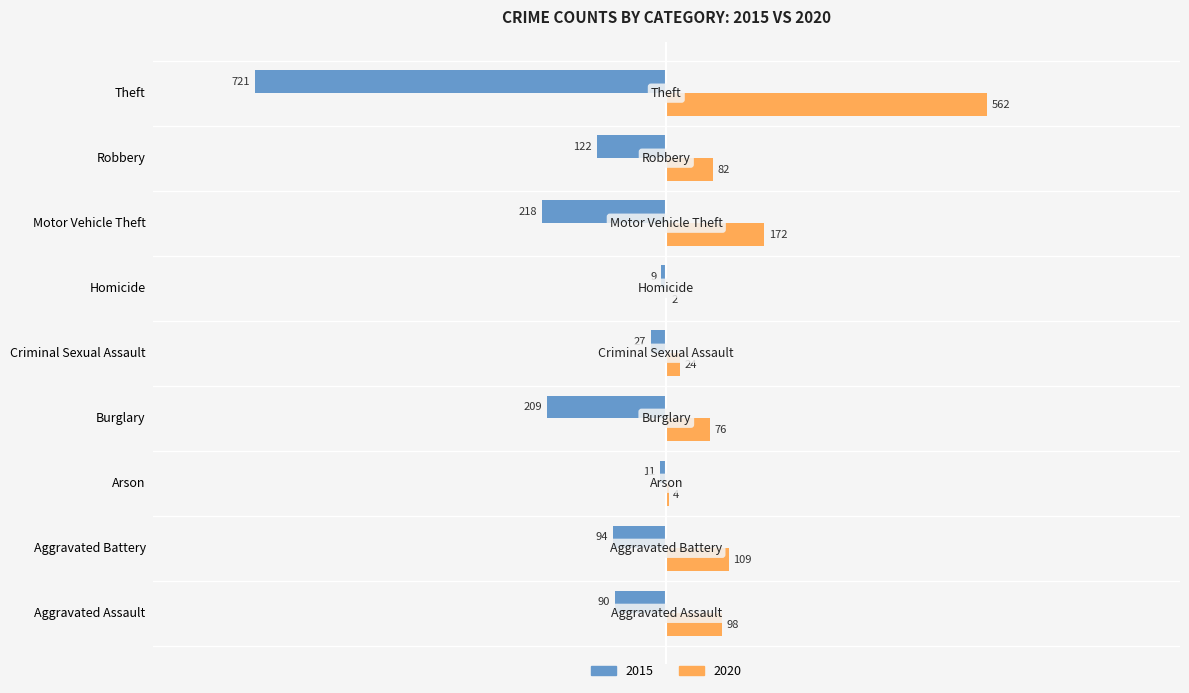

What is the maximum value for 2015?

-9